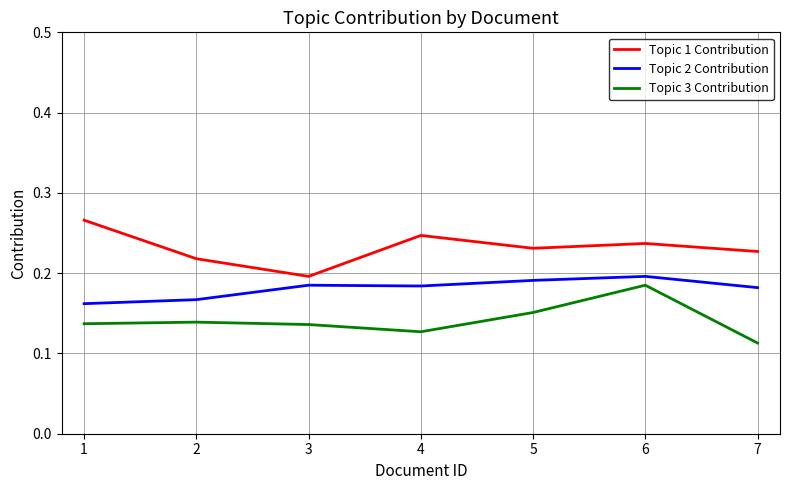

At 7, list the series in order from smallest to largest.

Topic 3 Contribution, Topic 2 Contribution, Topic 1 Contribution